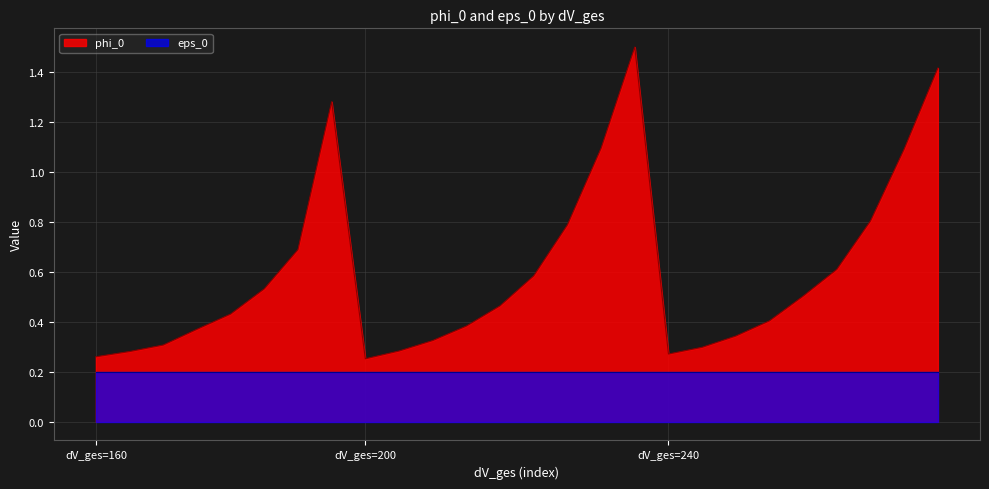

Does the chart display data point markers on the line(s)?

No